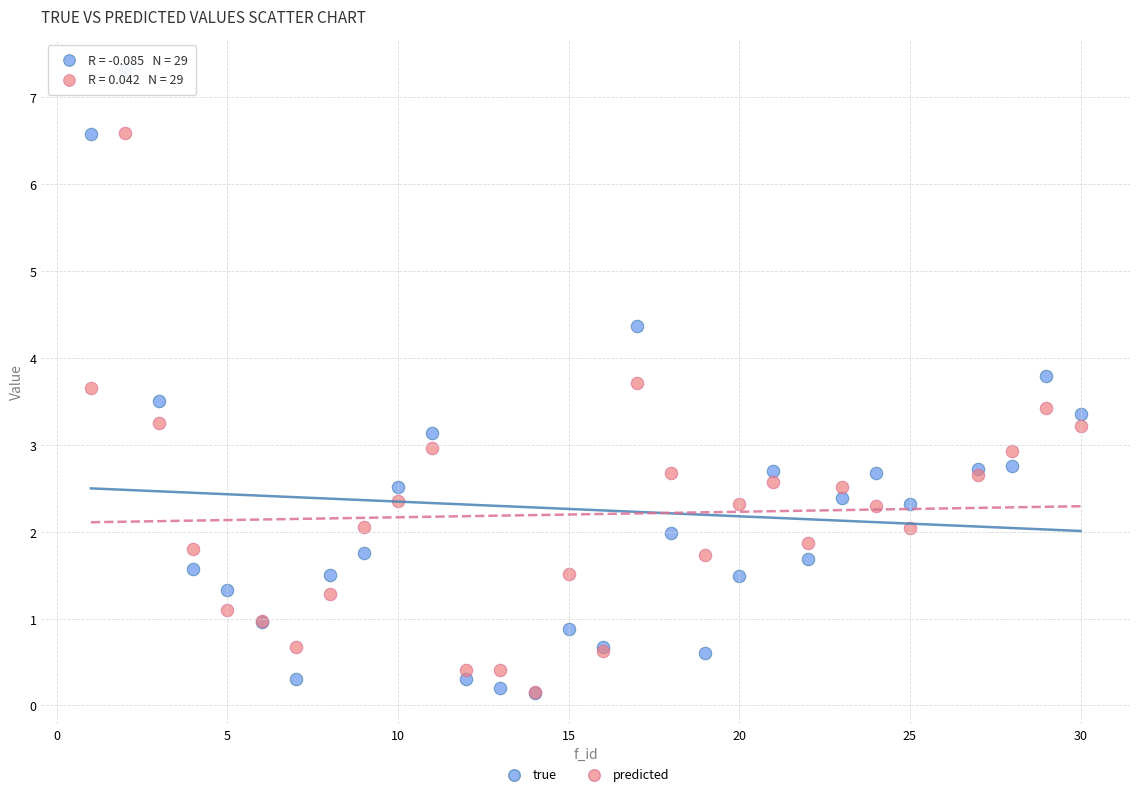

Which series contains the highest Y value?

true